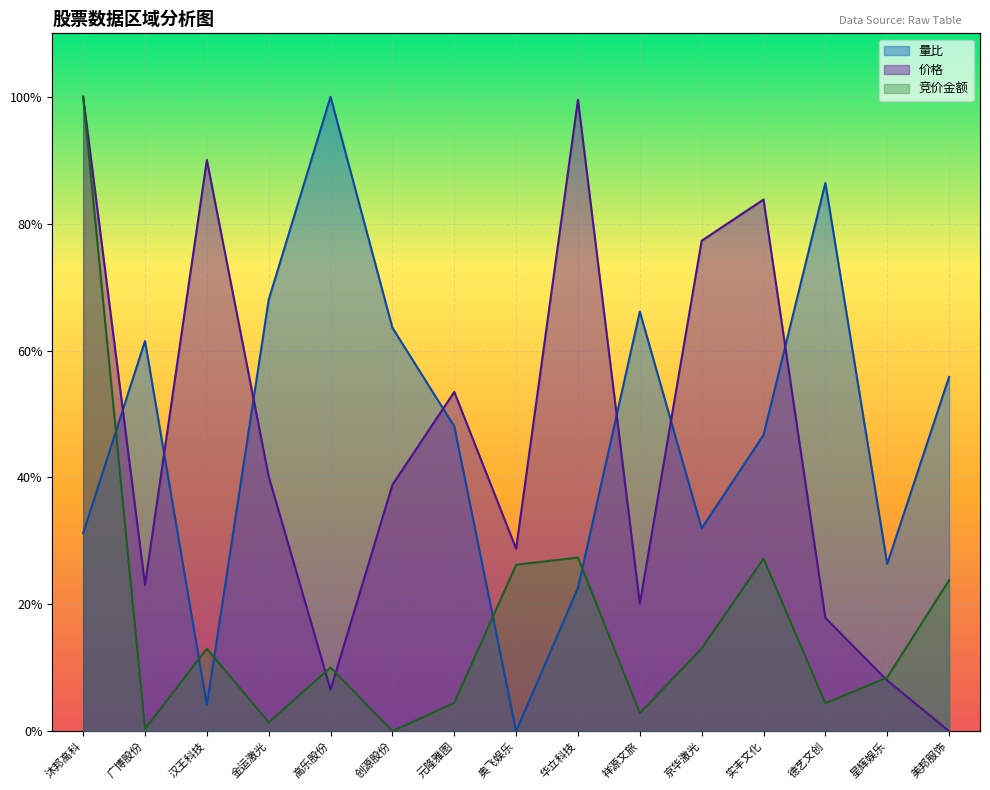

Which has a higher value, 沐邦高科 or 祥源文旅?

沐邦高科